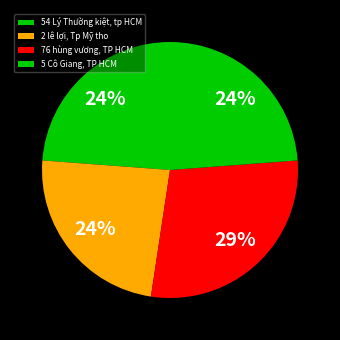

Which category has the biggest portion of the pie?

76 hùng vương, TP HCM